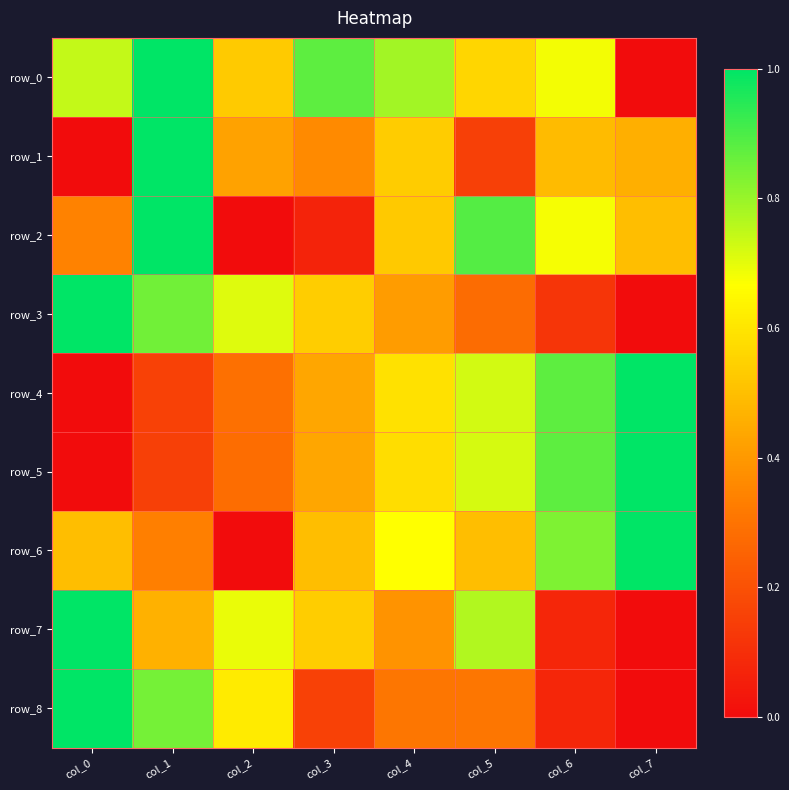

Is the value of row_8 at col_6 greater than the value of row_4 at col_4?

No